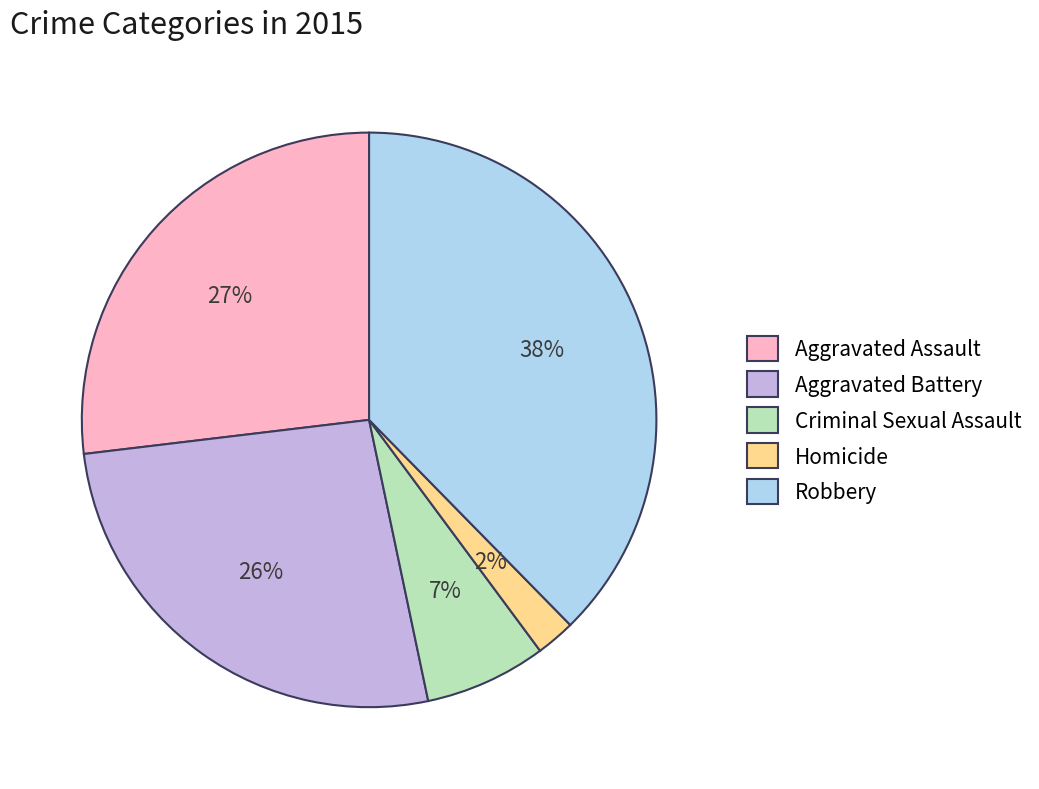

What is the largest slice in the pie chart?

Robbery